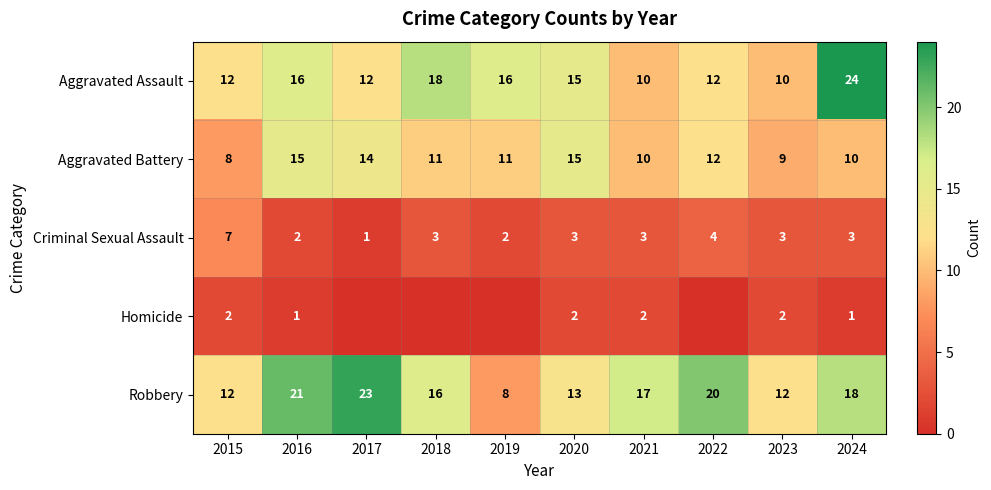

What is the difference between the second highest and minimum values in the Criminal Sexual Assault series?

3